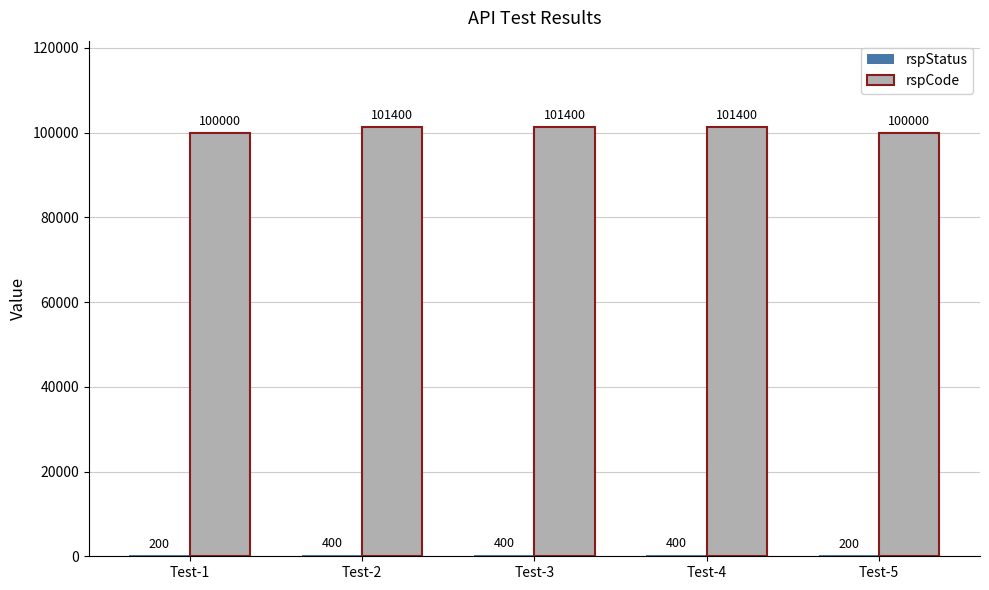

The value of rspCode at Test-3 is 101400. True or false?

True